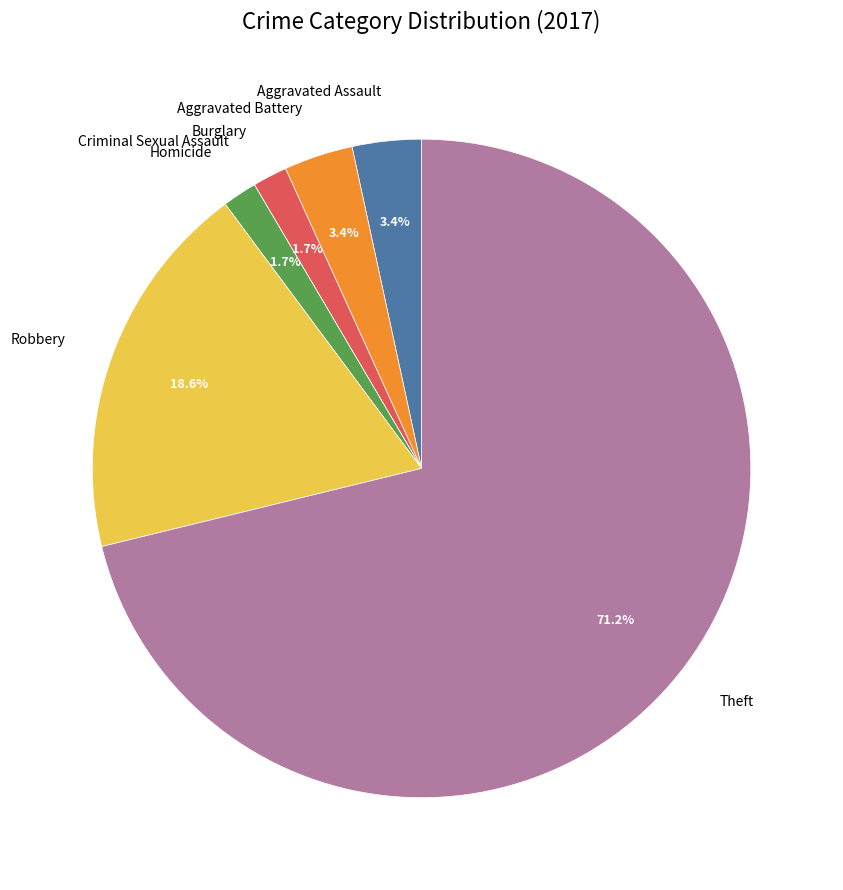

Which category has the biggest portion of the pie?

Theft